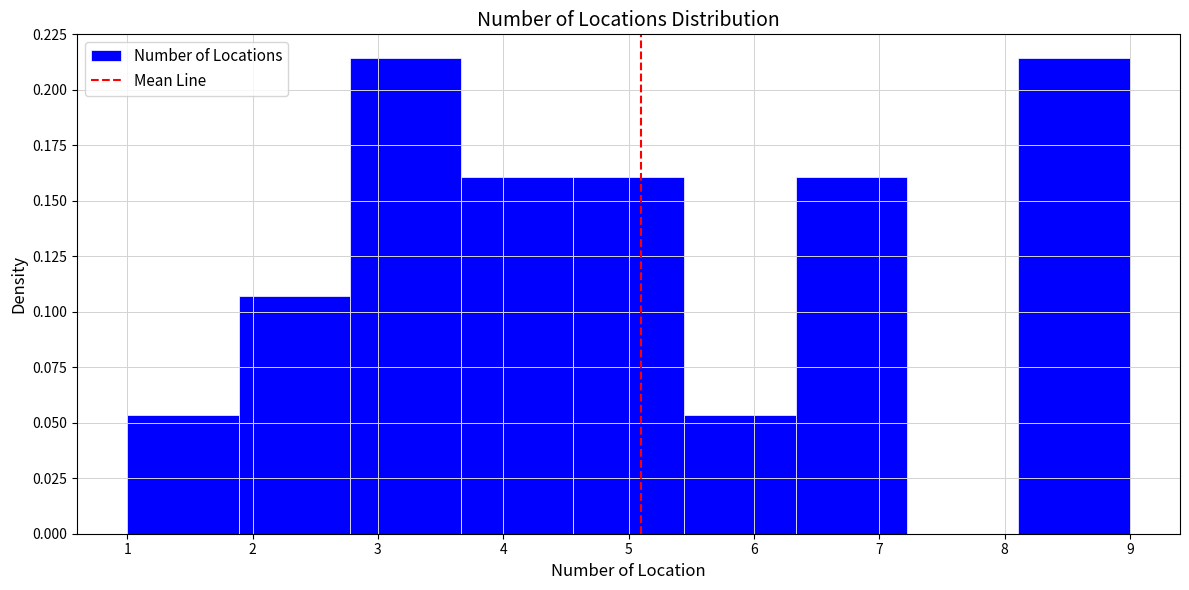

Reading left to right, transcribe this chart: for each bar, give the range it covers on the x-axis and its height. Neither the bar edges nor the heights are printed on the chart, so give them approximately, as read against the axes.

1.0 to 1.9: 0.055
1.9 to 2.8: 0.105
2.8 to 3.7: 0.215
3.7 to 4.6: 0.160
4.6 to 5.4: 0.160
5.4 to 6.3: 0.055
6.3 to 7.2: 0.160
7.2 to 8.1: 0
8.1 to 9.0: 0.215